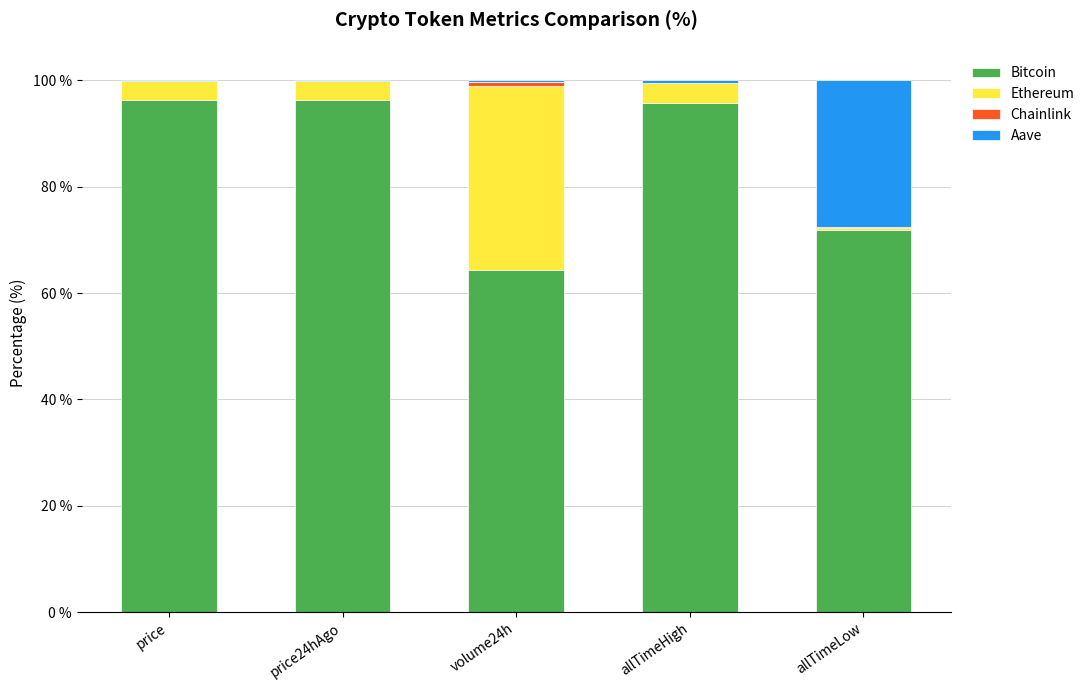

The value of Bitcoin at allTimeHigh is 166.9. True or false?

False